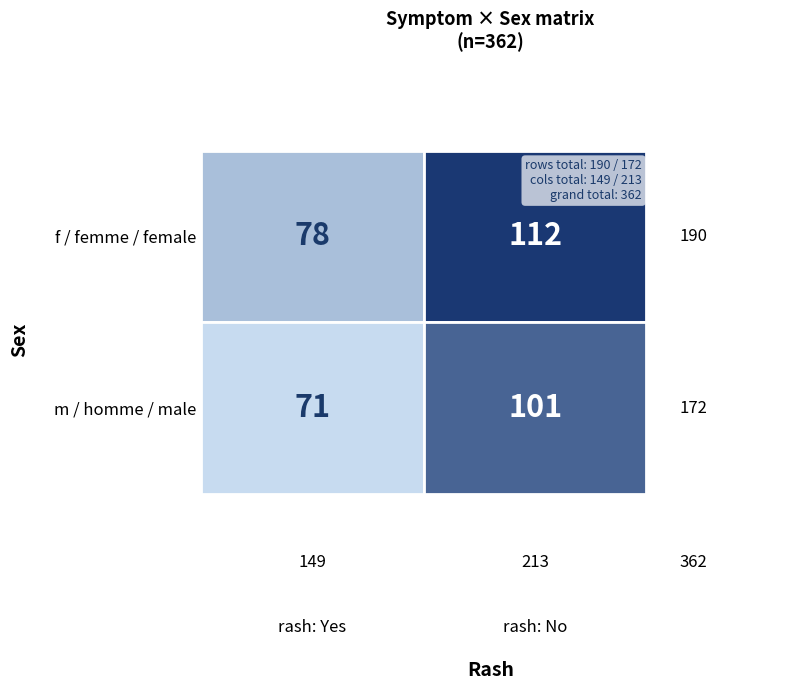

What is the greatest value displayed?

112